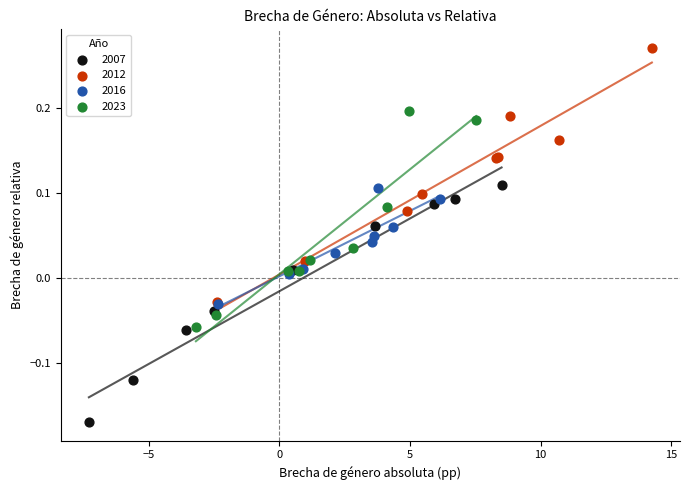

Which series reaches the maximum Y coordinate?

2012